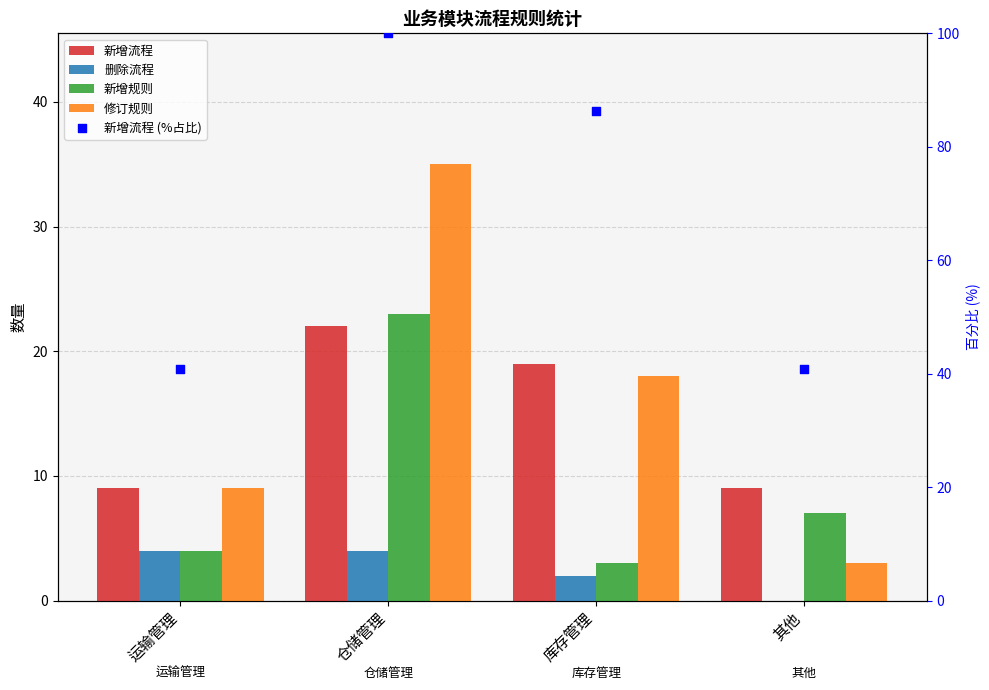

At how many categories does at least one series exceed 26?

4